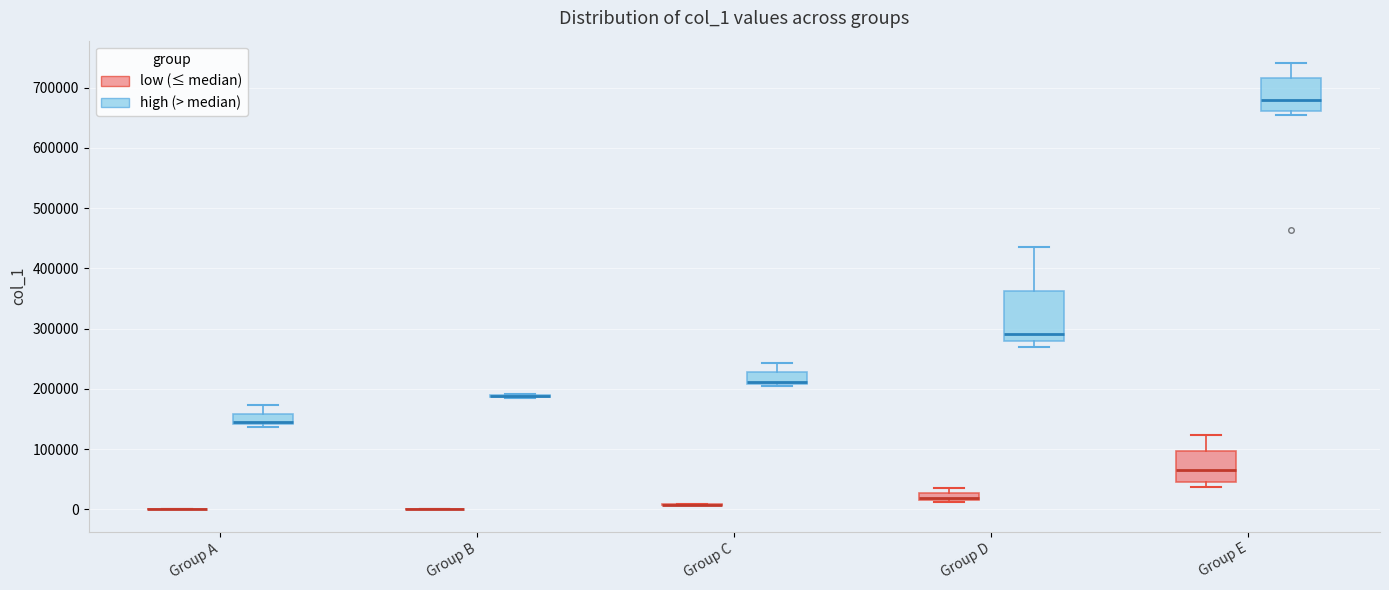

Which box is the tallest, from its lower edge to its upper edge?

Group D (high (> median))